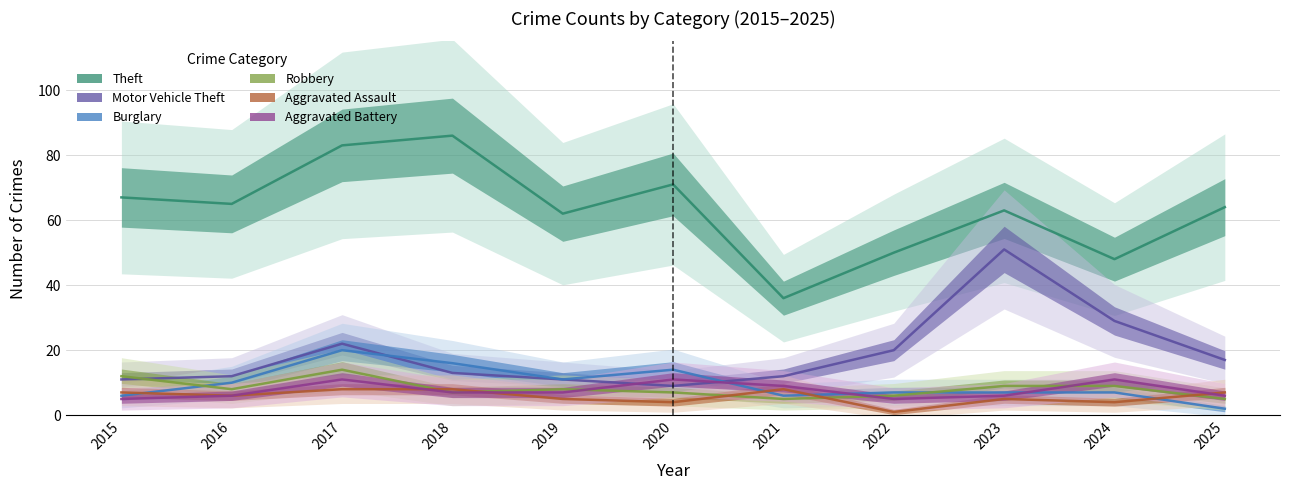

What is the value of the Burglary point at the 5th from the left?

11